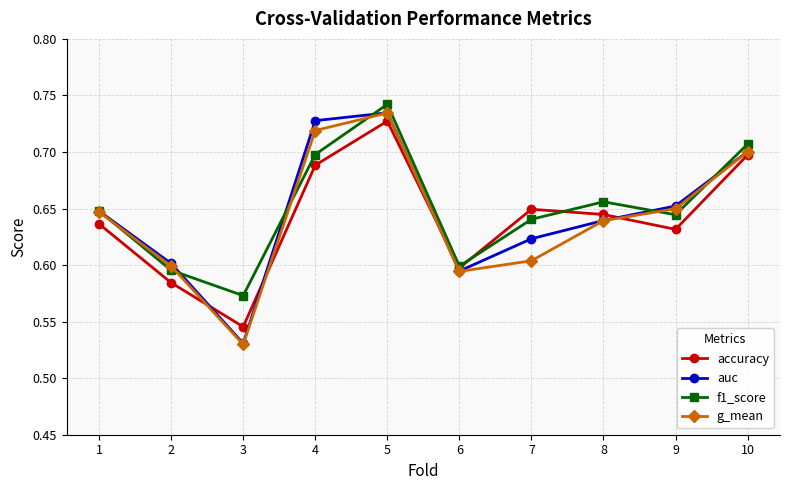

Which category has the highest value in the accuracy series?

5